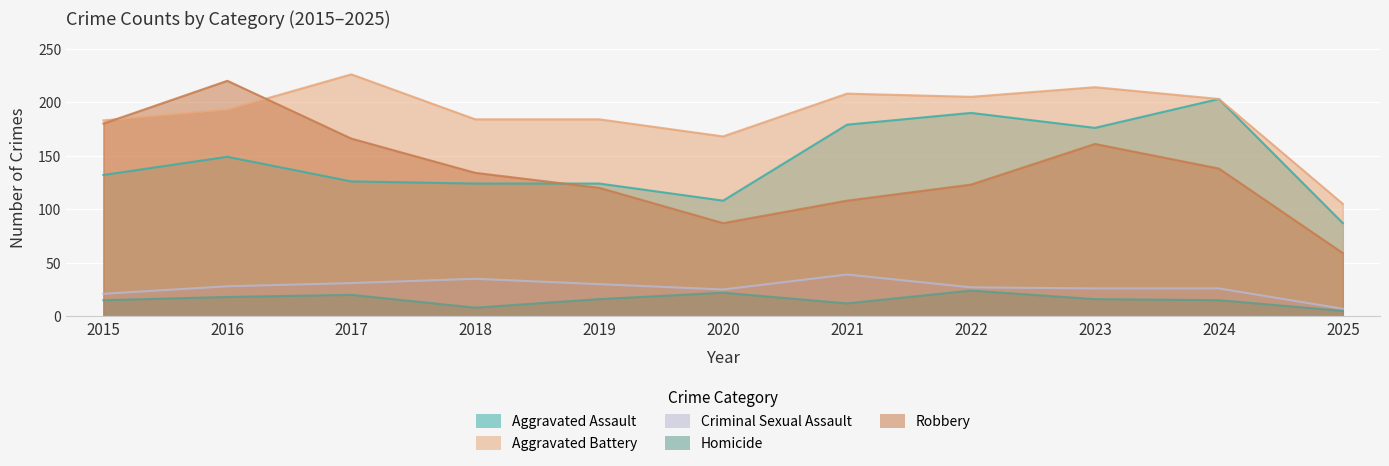

What is the sum of the Robbery values at 2025 and 2024?

197